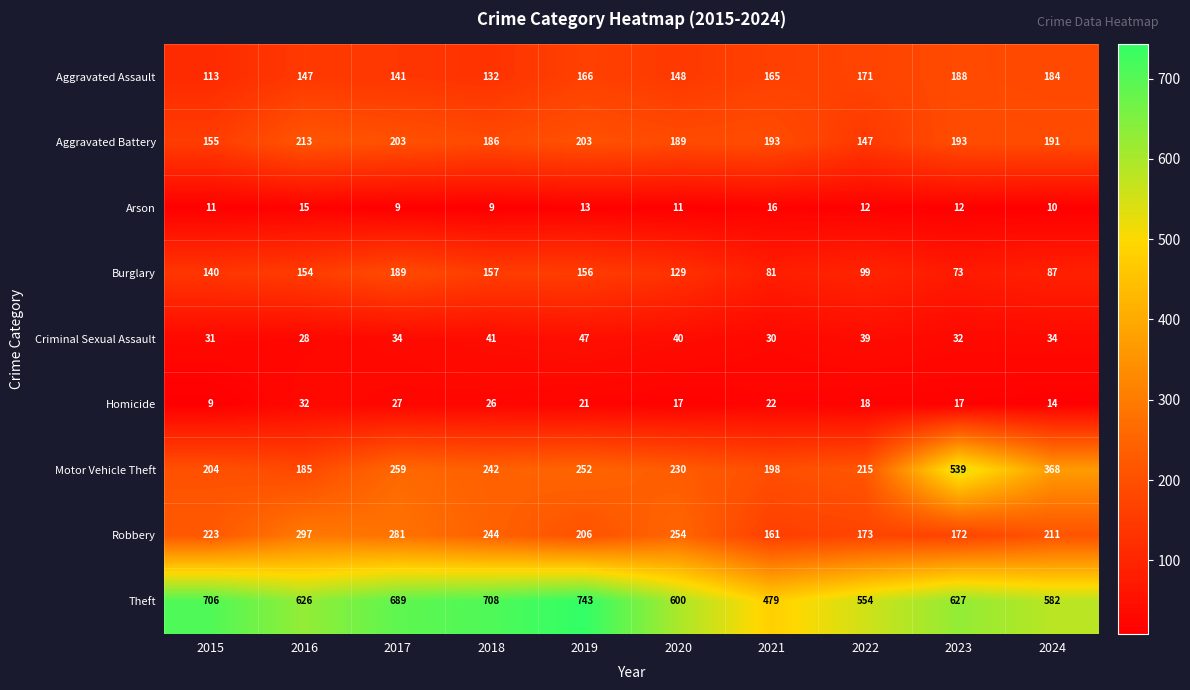

What is the difference between the highest and lowest values at 2020?

589